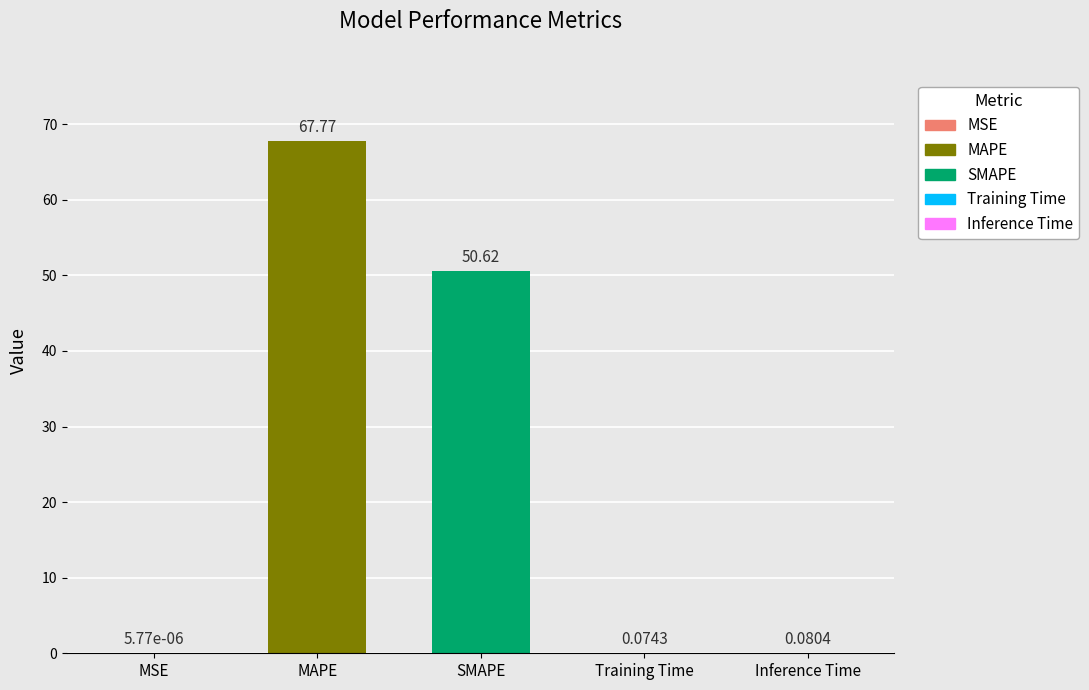

What is the sum of the values at MAPE and MSE?

67.8